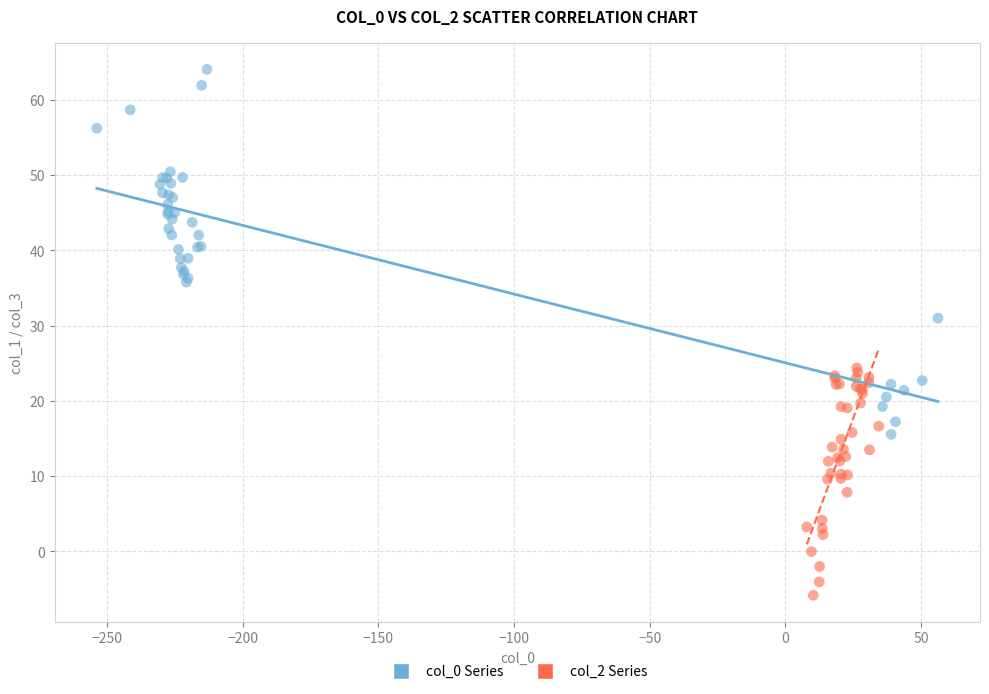

Which series contains the lowest Y value?

col_2 Series